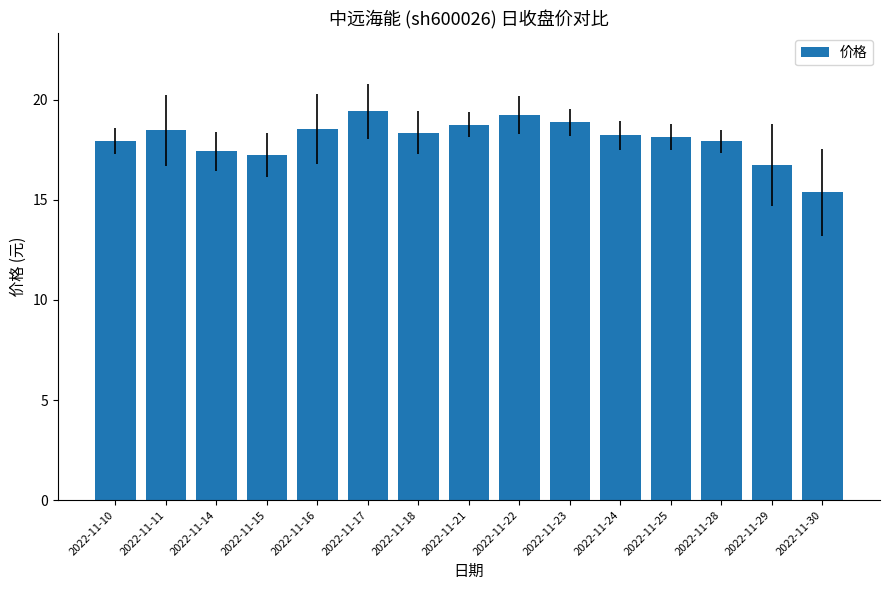

Which has a higher value, 2022-11-10 or 2022-11-29?

2022-11-10